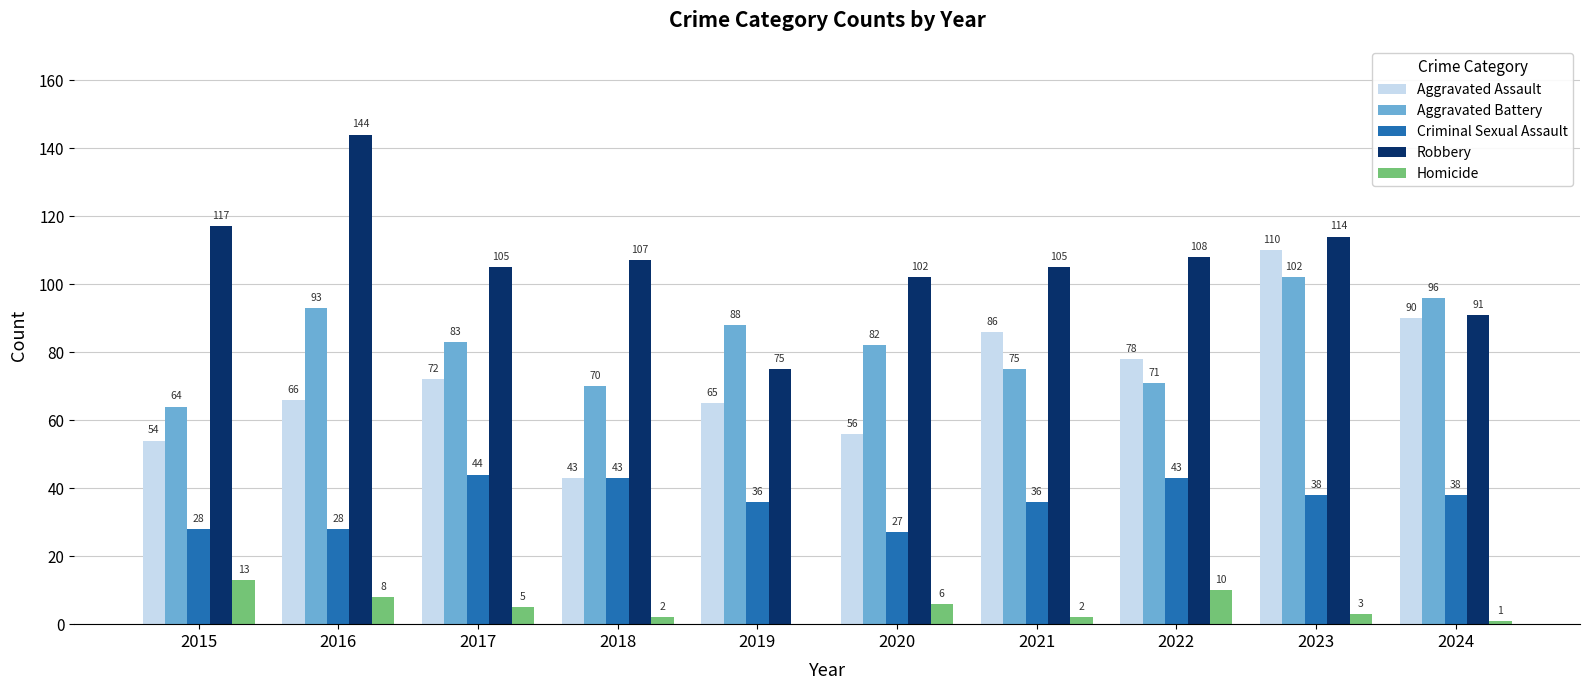

Reading left to right, transcribe all the data shown in this chart.

Aggravated Assault: 2015=54	2016=66	2017=72	2018=43	2019=65	2020=56	2021=86	2022=78	2023=110	2024=90
Aggravated Battery: 2015=64	2016=93	2017=83	2018=70	2019=88	2020=82	2021=75	2022=71	2023=102	2024=96
Criminal Sexual Assault: 2015=28	2016=28	2017=44	2018=43	2019=36	2020=27	2021=36	2022=43	2023=38	2024=38
Robbery: 2015=117	2016=144	2017=105	2018=107	2019=75	2020=102	2021=105	2022=108	2023=114	2024=91
Homicide: 2015=13	2016=8	2017=5	2018=2	2019=0	2020=6	2021=2	2022=10	2023=3	2024=1